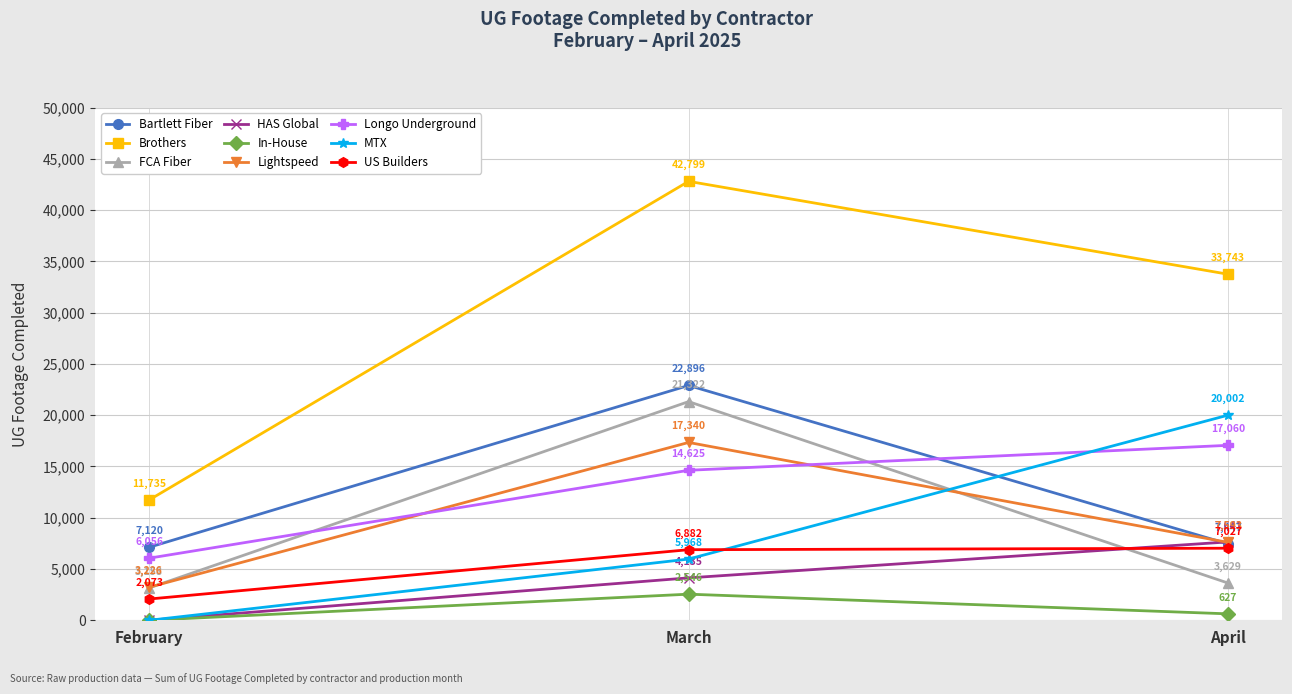

At how many categories does at least one series exceed 29873?

2